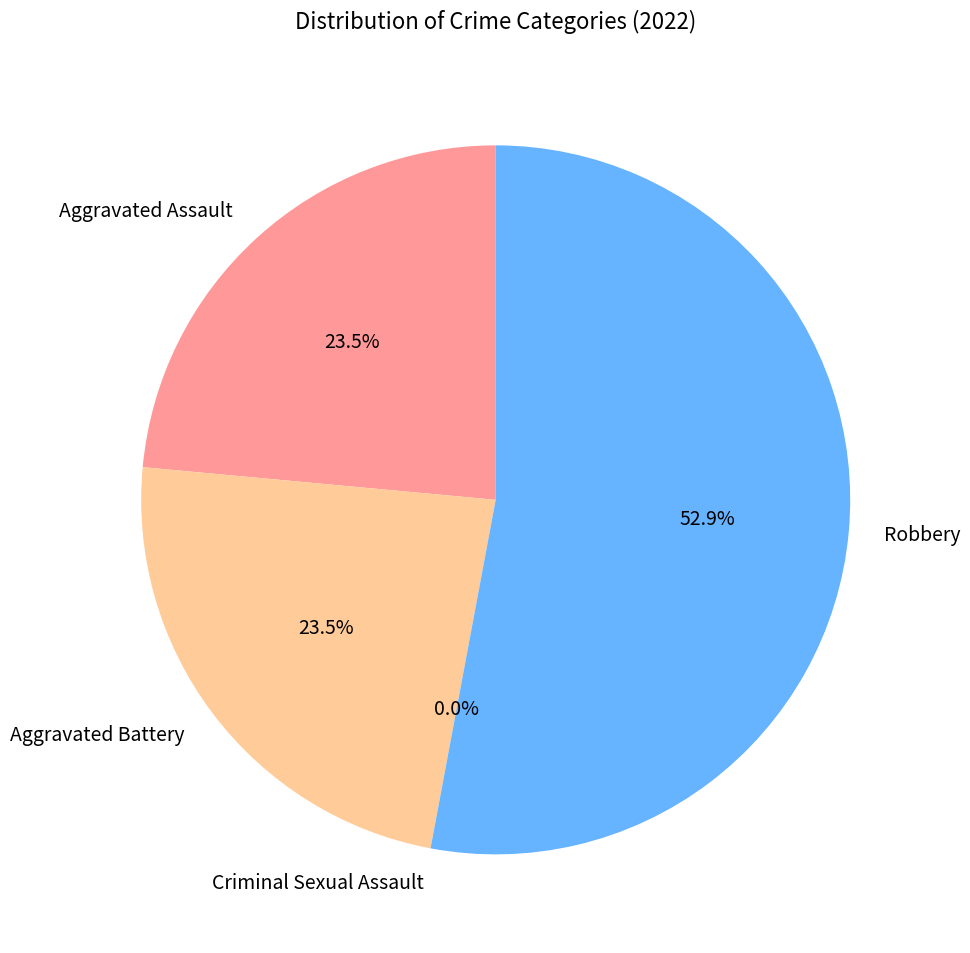

Is there a majority slice in this chart?

Yes